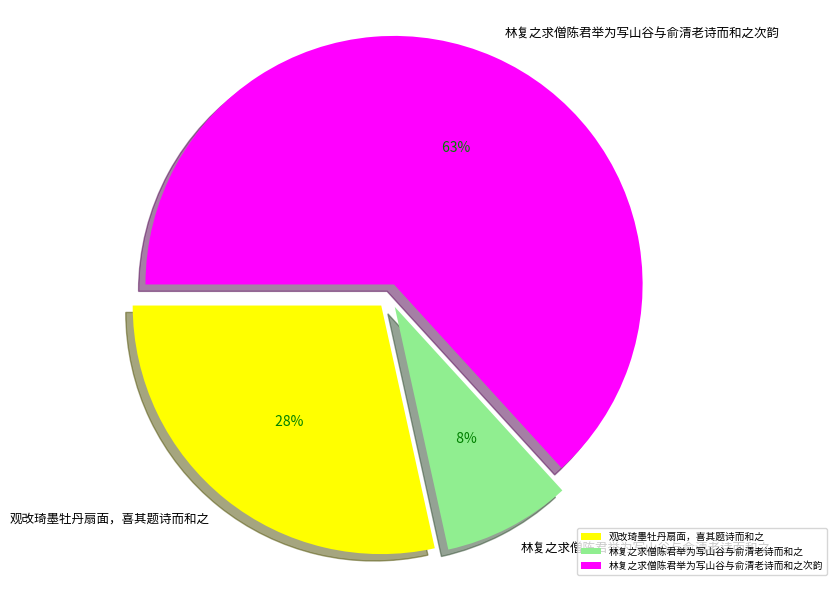

Approximately how many times larger is the value at 林复之求僧陈君举为写山谷与俞清老诗而和之次韵 compared to 观改琦墨牡丹扇面，喜其题诗而和之?

2.2